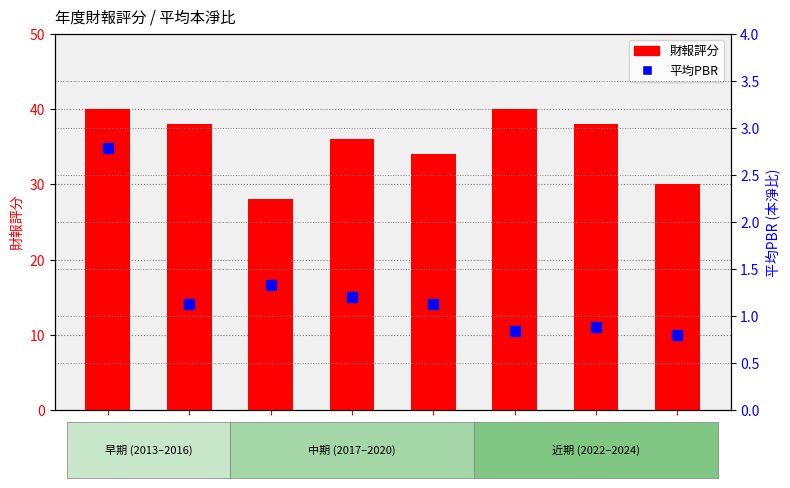

Between 2013 and 2024, which is larger?

2013